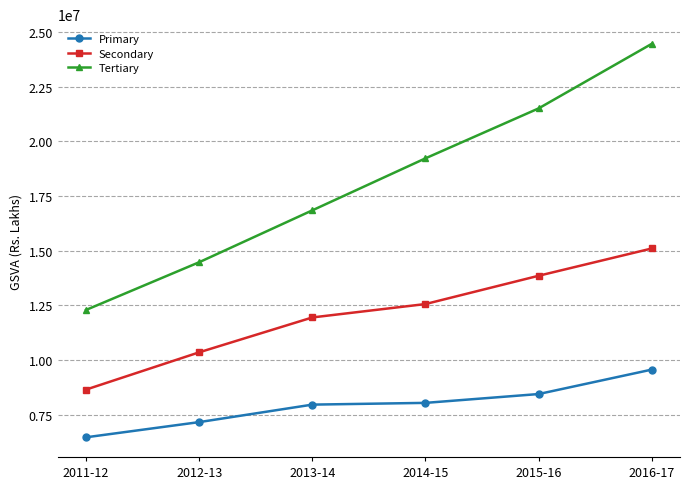

How many values in the Primary series are below 8040424?

3